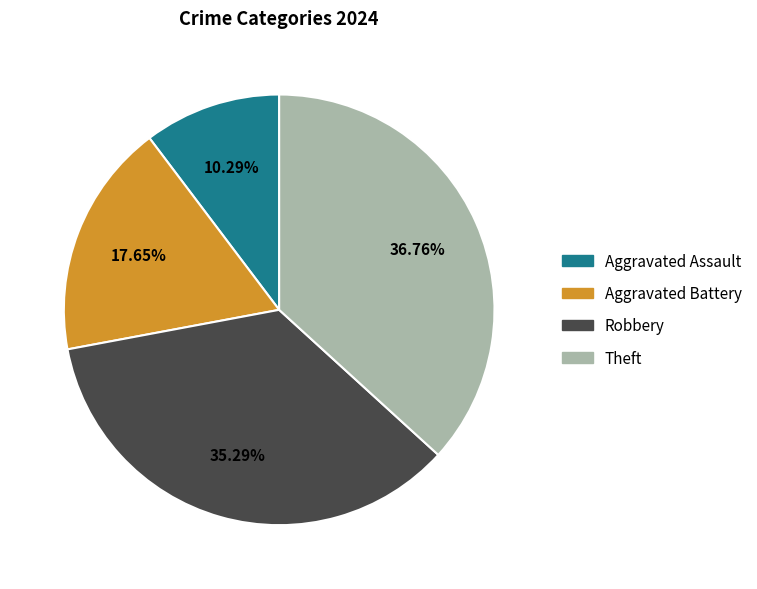

The Theft slice represents 37% of the pie. True or false?

True